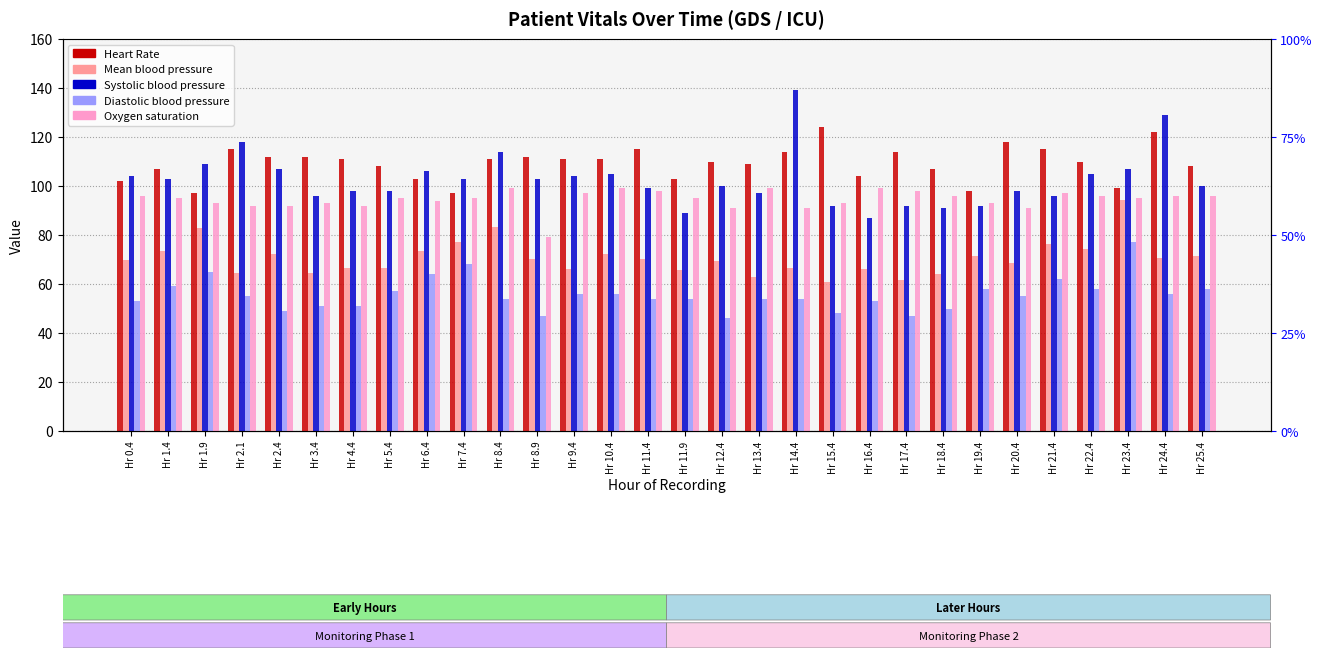

Where does the Oxygen saturation series first go above 95?

Hr 0.4